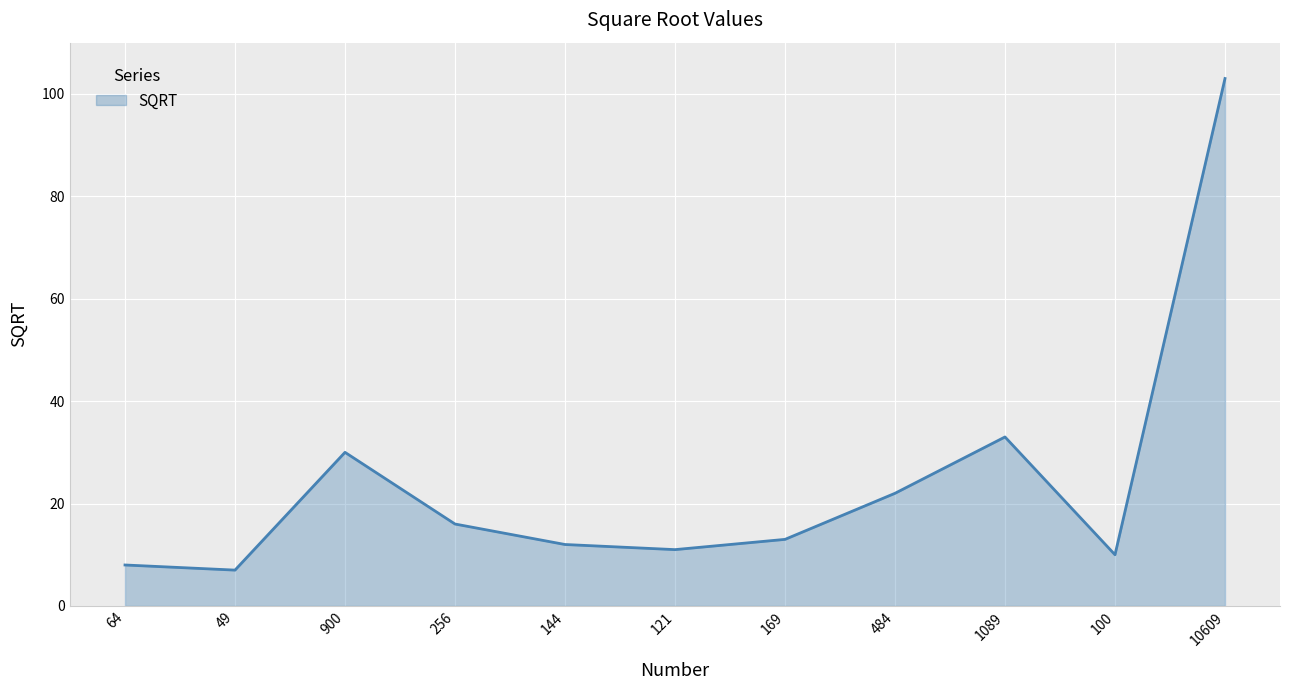

Which category has the highest value across all series?

10609